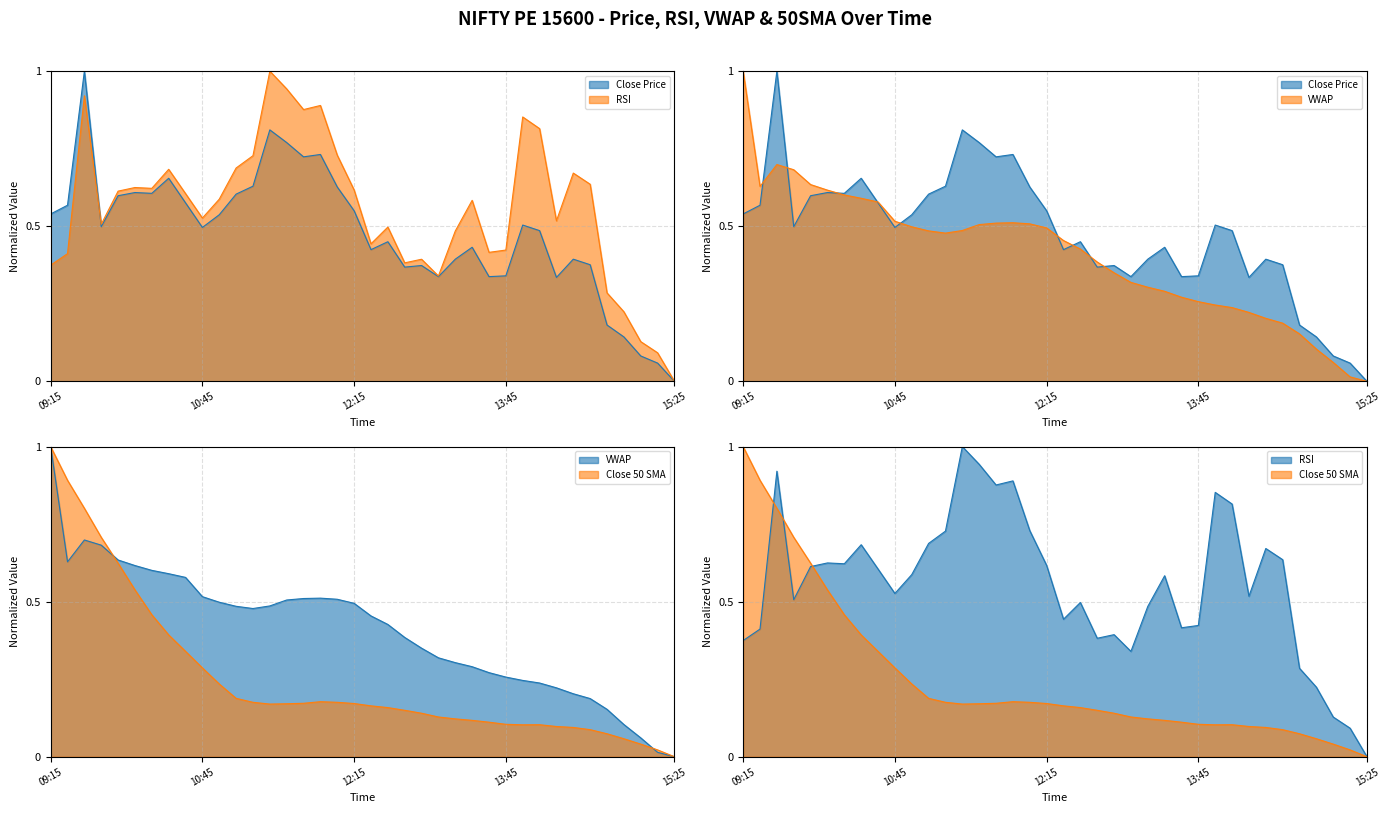

What is the difference between the highest and lowest values at 11:45?

0.7